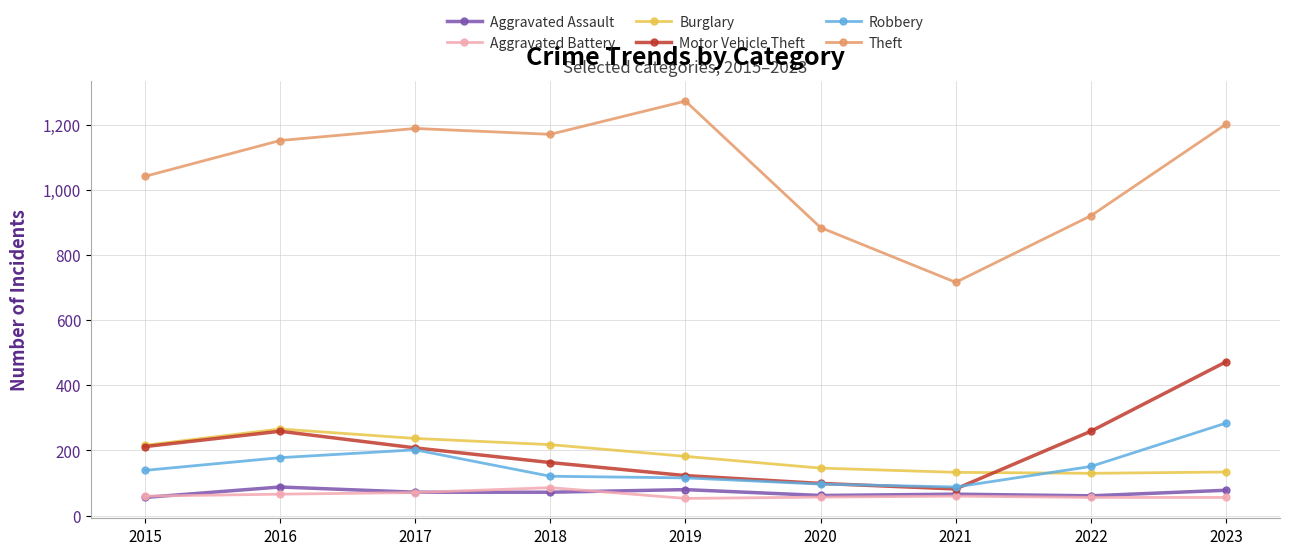

Which series changed the most between 2015 and 2020?

Theft